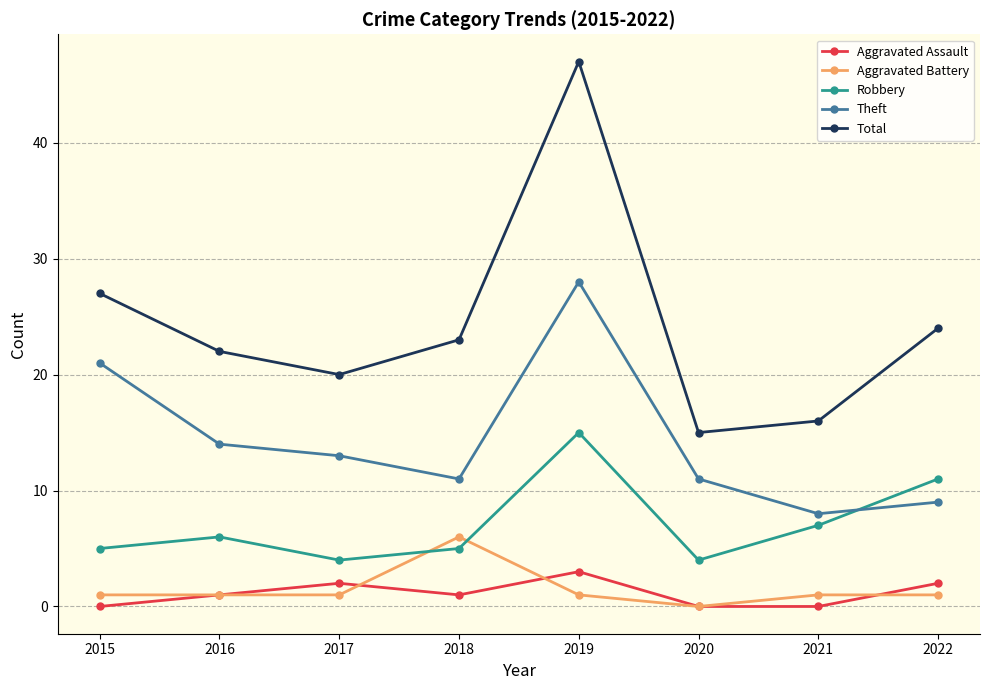

Is it true that Robbery equals 7 at 2021?

True